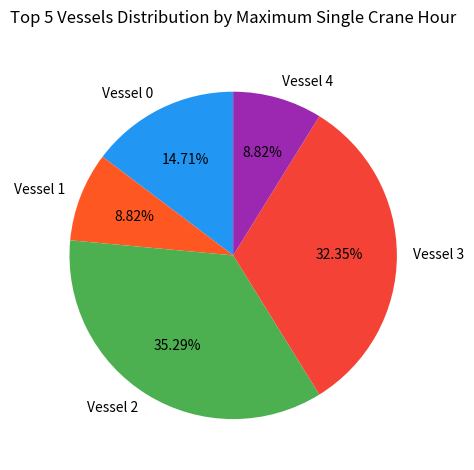

Does any single category account for the majority?

No